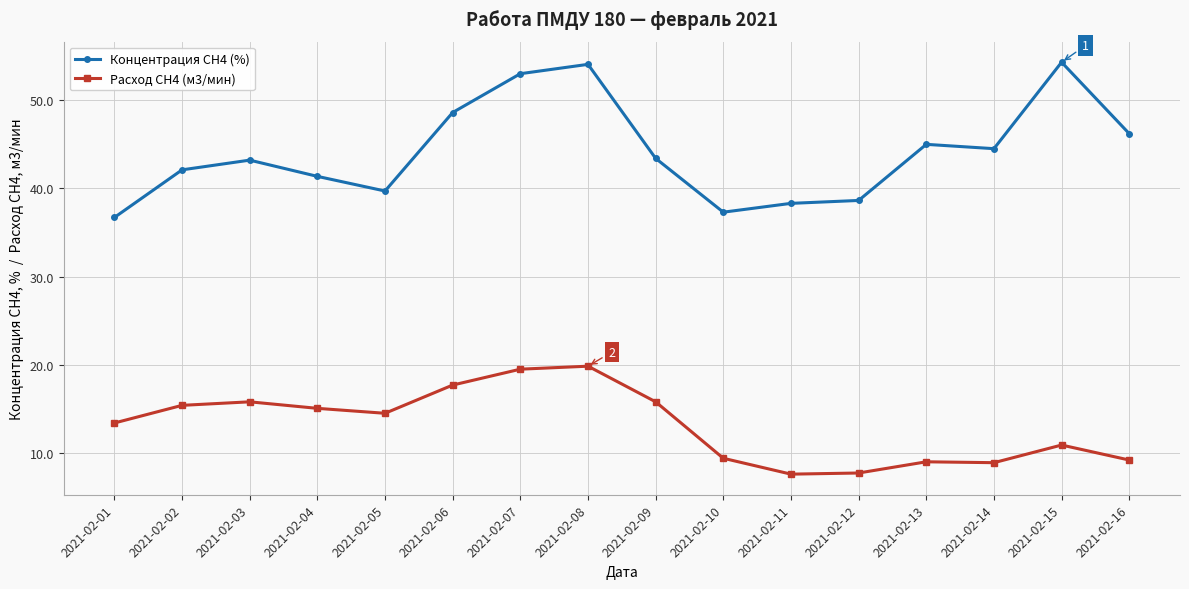

True or false: Расход СН4 (м3/мин) and Концентрация СН4 (%) cross at least once.

False